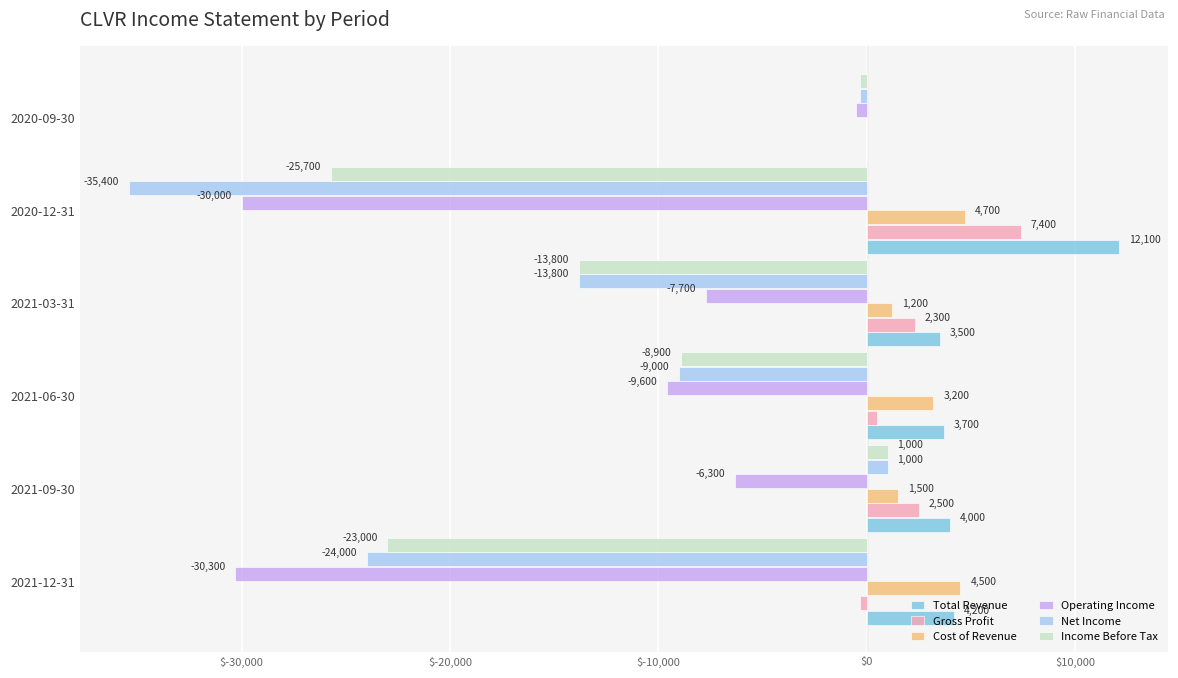

Is the value of Operating Income at 2021-09-30 greater than the value of Net Income at 2020-12-31?

Yes